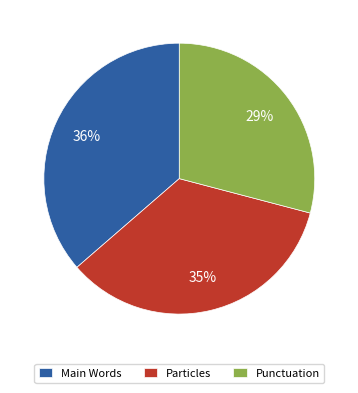

How many segments does this pie chart have?

3